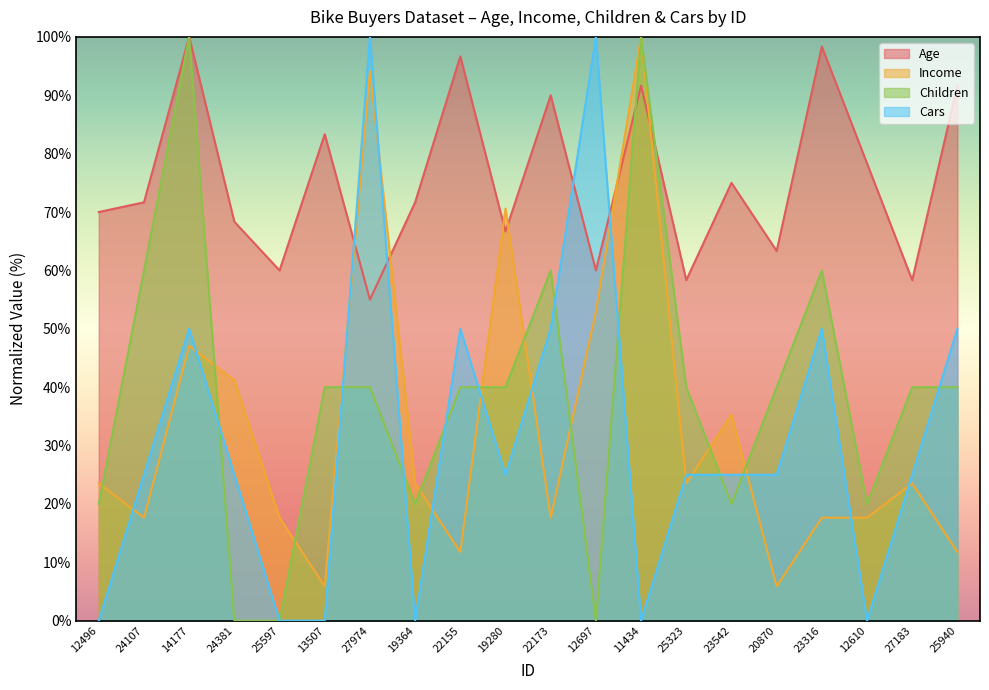

Where does the Cars series first go above 25?

14177